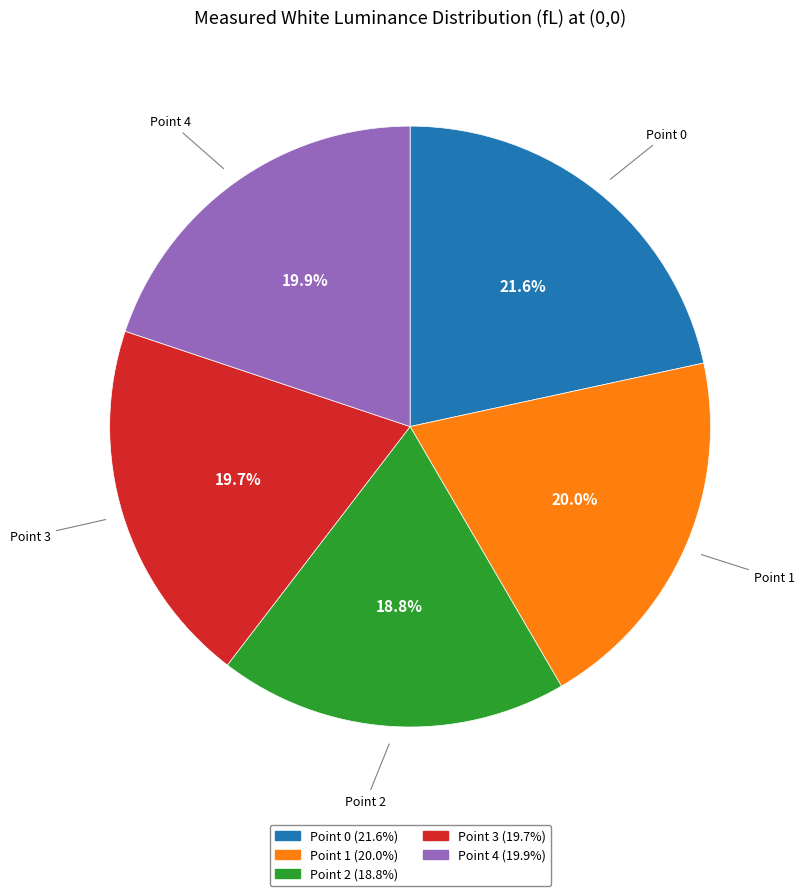

Combined, what portion of the pie is Point 0 and Point 1?

41.6%